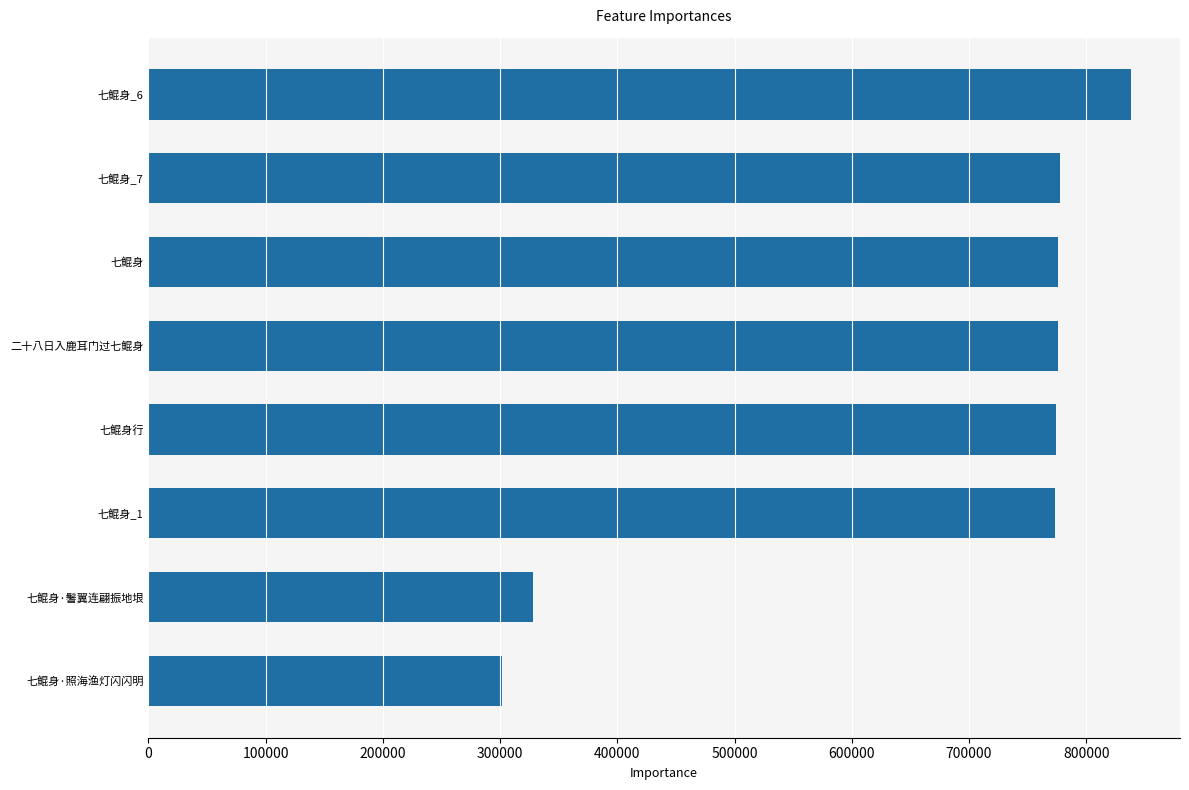

What is the ratio of the value at 七鲲身_1 to the value at 七鲲身_7?

1.0